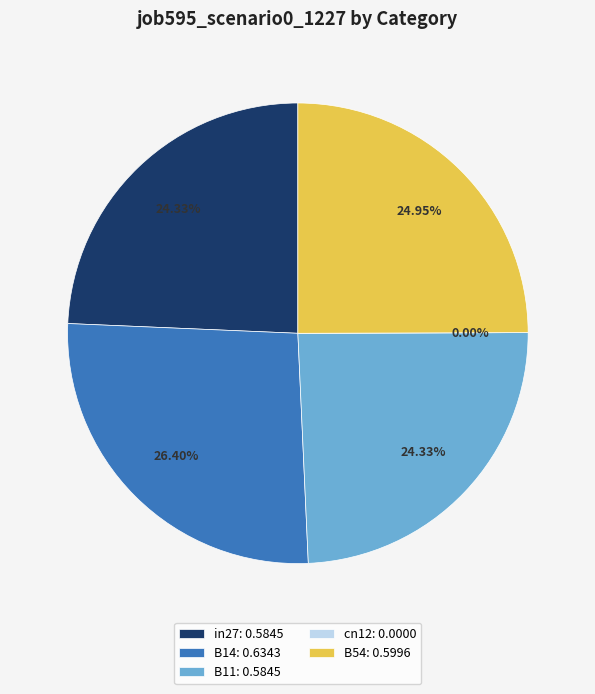

Does any single category account for the majority?

No